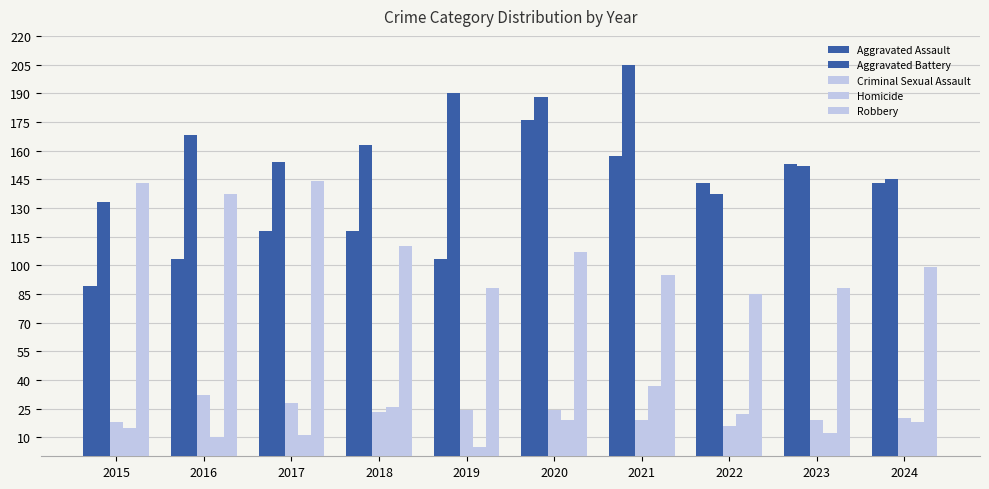

How many bars are there in total?

50